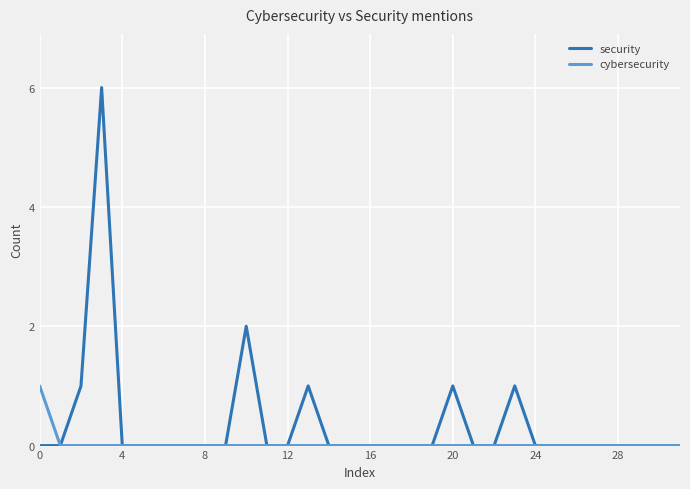

Is this an area chart (filled region under the line)?

No